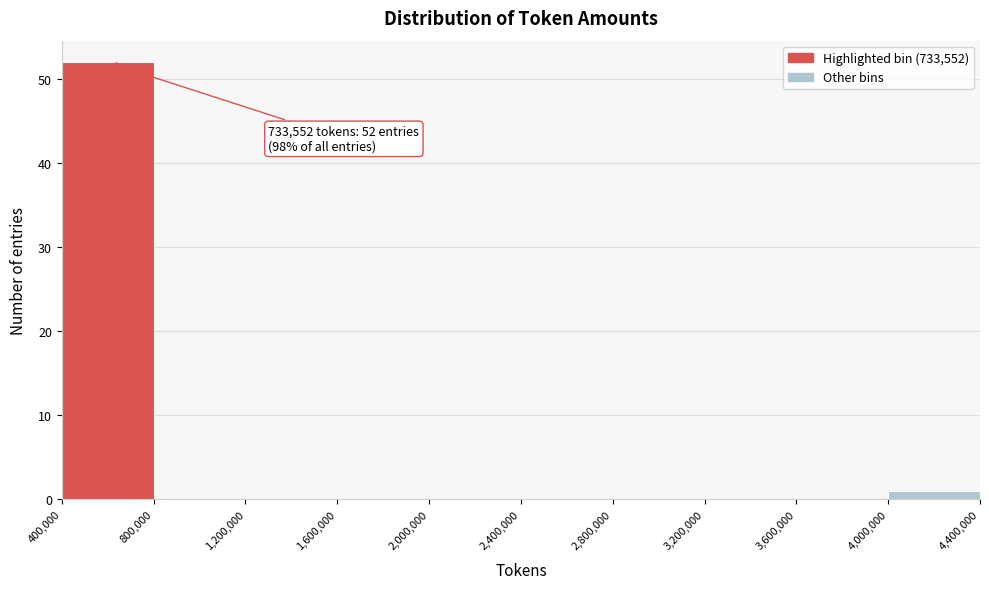

Over which range of the x-axis is the bar tallest?

400,000 to 800,000